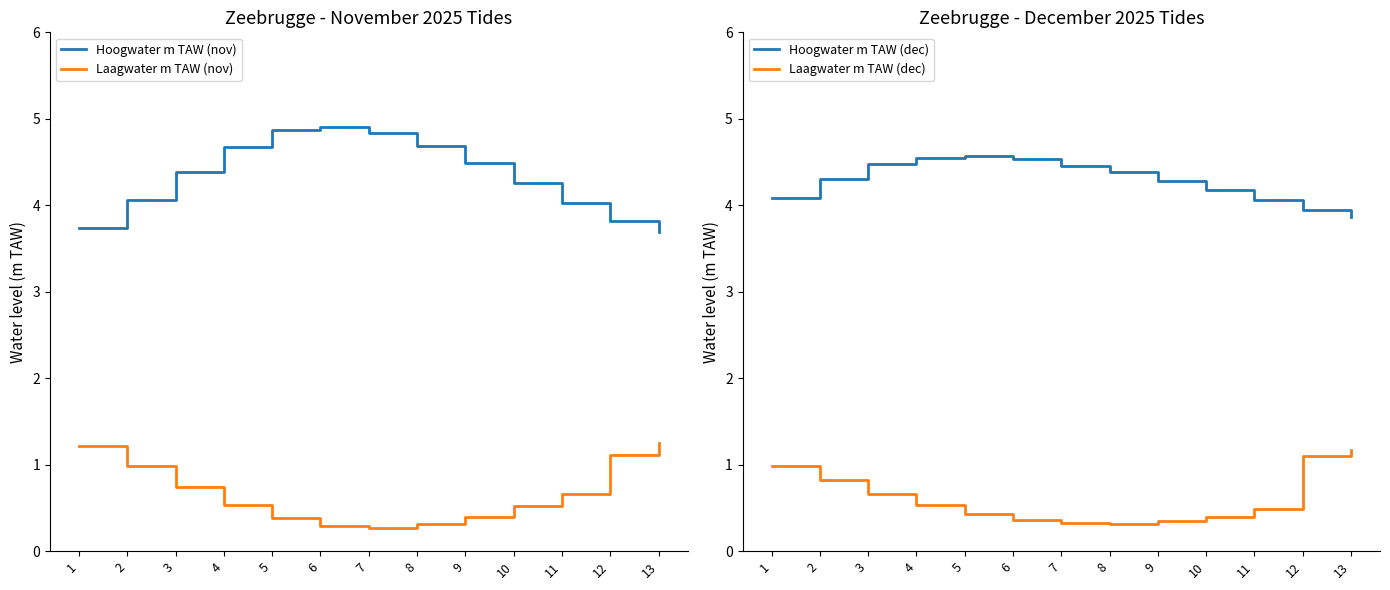

At which category does Hoogwater m TAW (dec) reach its first local peak?

5